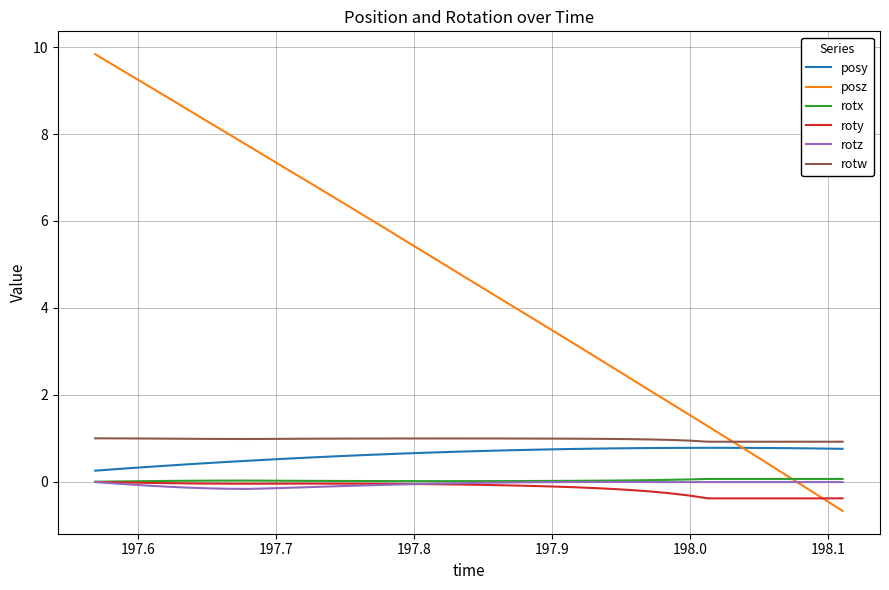

How many series are shown in this chart?

6